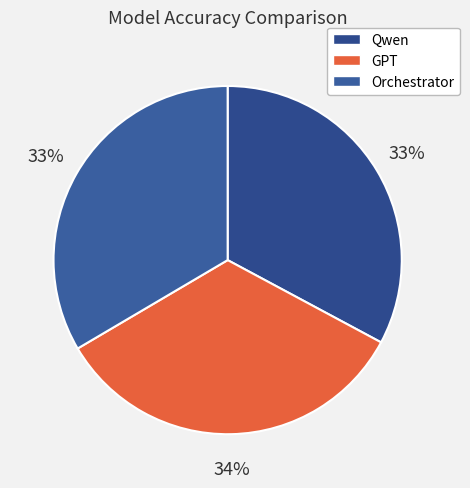

To the nearest percent, what portion does Qwen represent?

33%